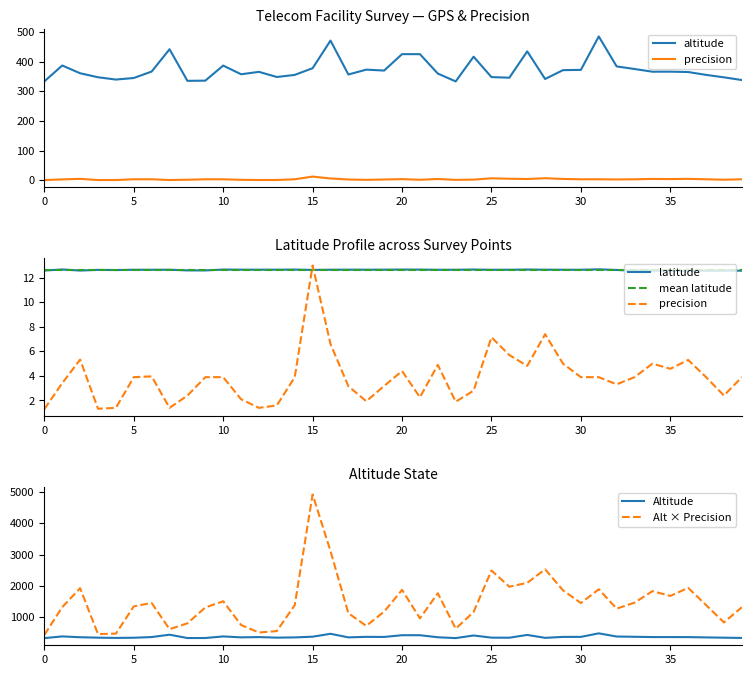

What is the difference between the maximum and minimum values in the Alt × Precision series?

4480.4